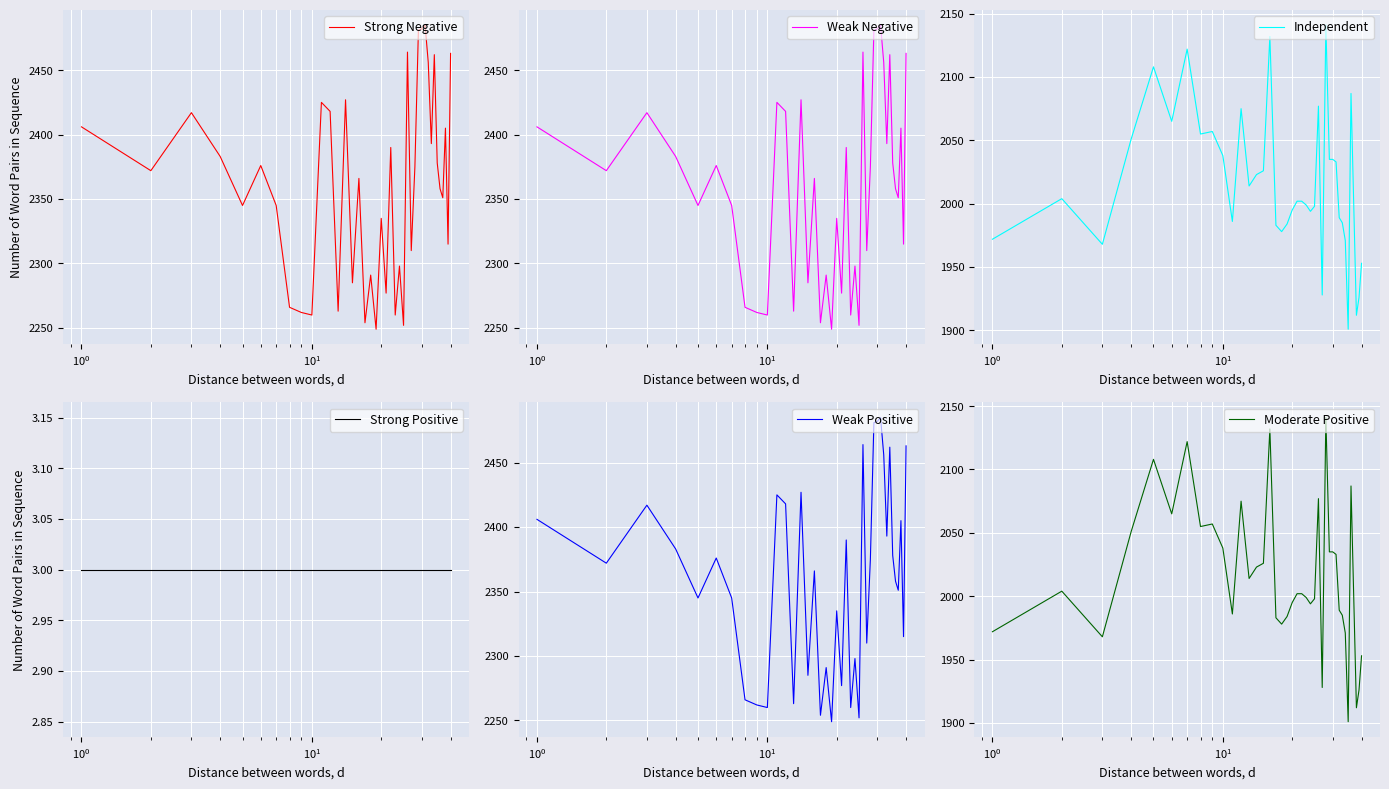

How many interior local peaks does the Weak Negative series have?

13